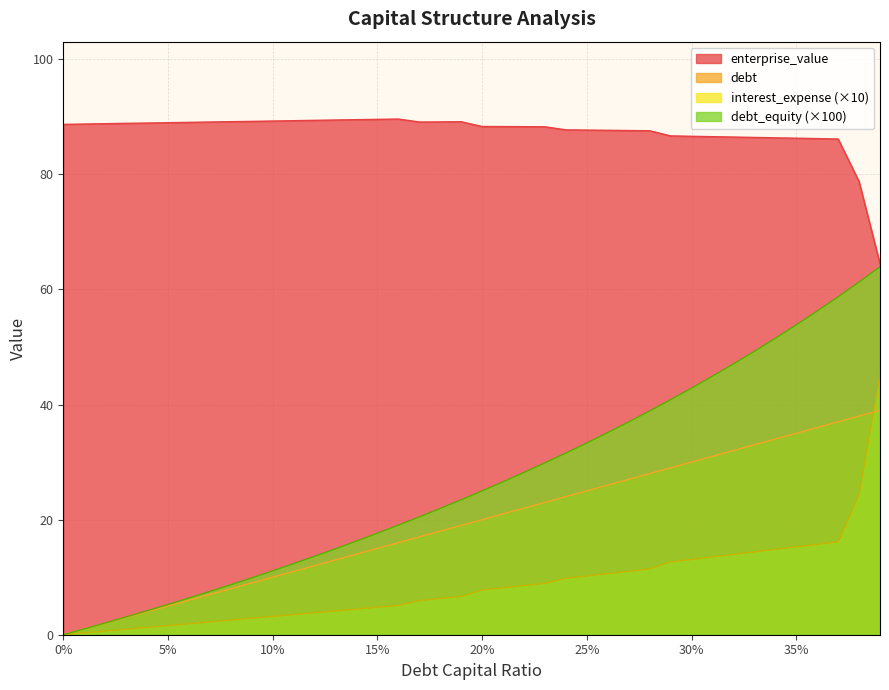

What is the maximum value shown in the chart?

89.6